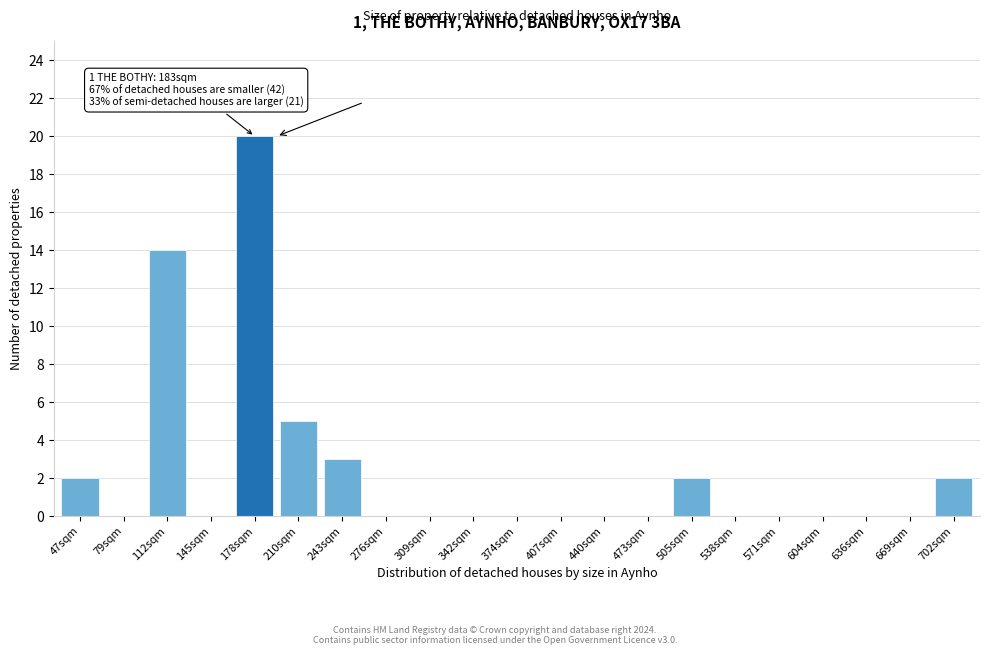

Reading right to left, list all the values displayed in this chart.

702sqm=2	669sqm=0	636sqm=0	604sqm=0	571sqm=0	538sqm=0	505sqm=2	473sqm=0	440sqm=0	407sqm=0	374sqm=0	342sqm=0	309sqm=0	276sqm=0	243sqm=3	210sqm=5	178sqm=20	145sqm=0	112sqm=14	79sqm=0	47sqm=2